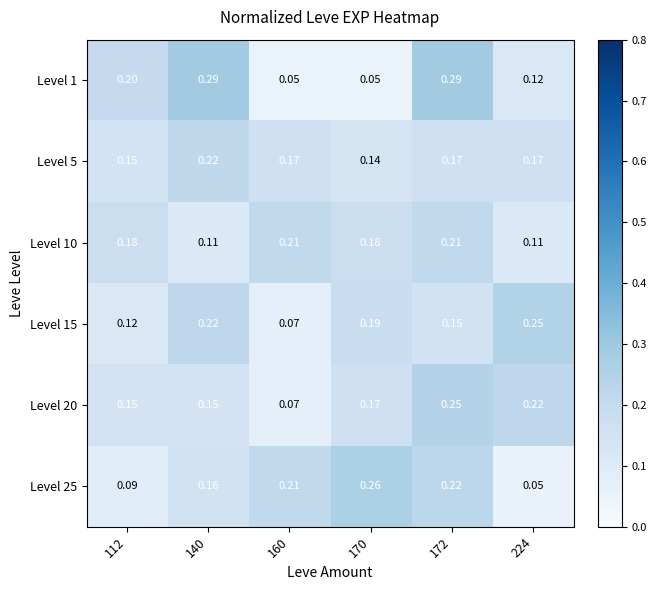

List the series in order of their peak value, highest first.

Level 1, Level 25, Level 15, Level 20, Level 5, Level 10